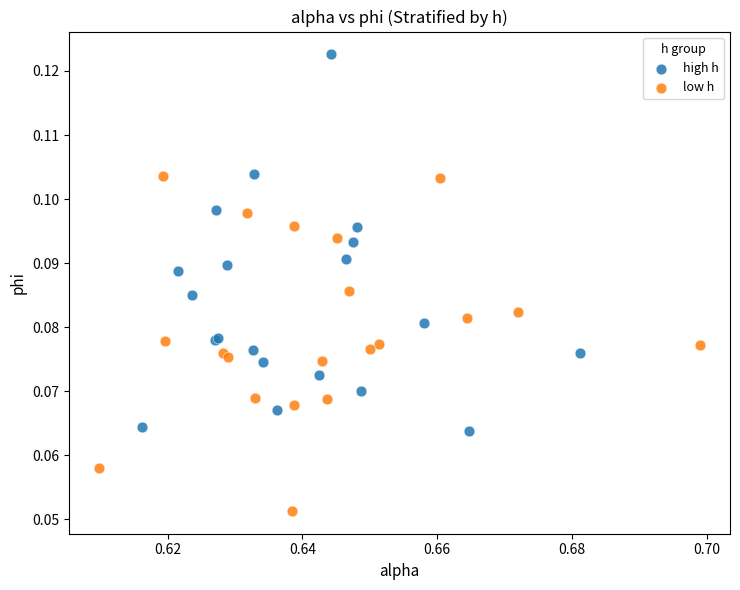

Which series reaches the maximum Y coordinate?

high h